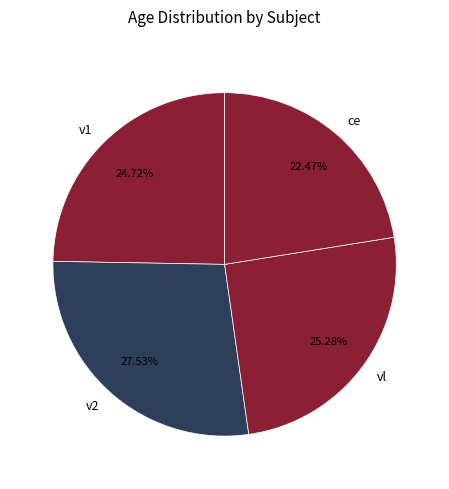

What is the largest slice in the pie chart?

v2